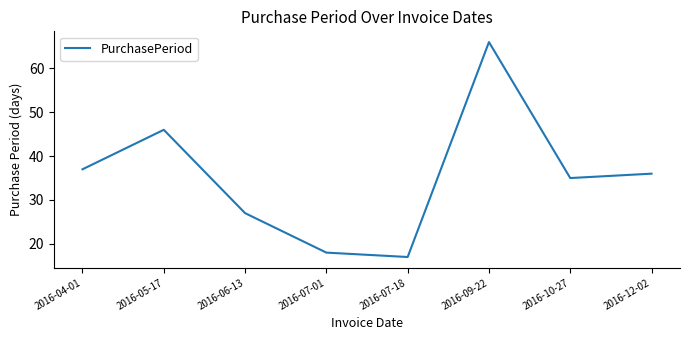

What is the difference between the second highest and minimum values?

29